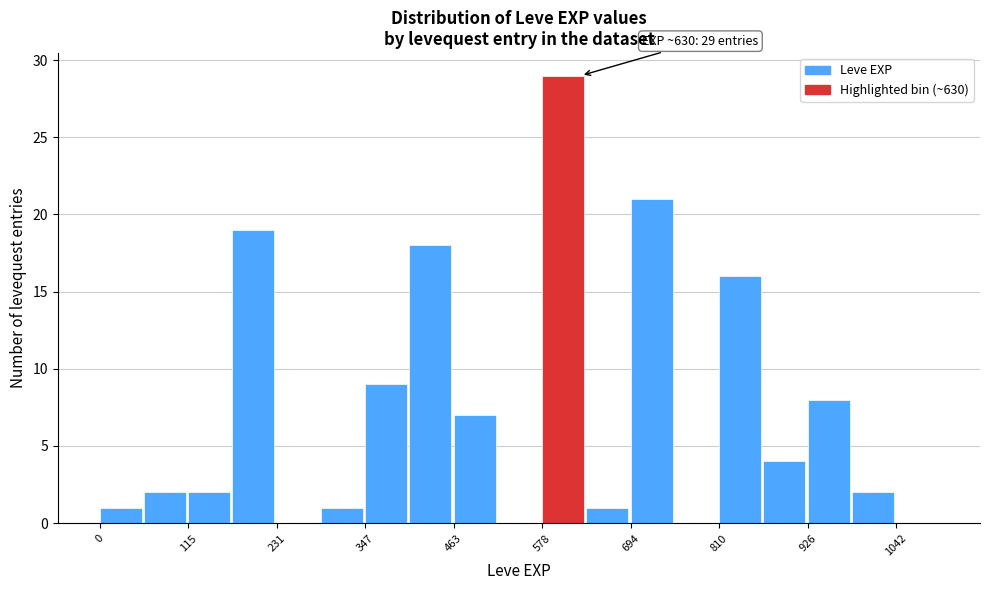

Read against the x-axis, roughly where is the centre of the tallest bar?

600